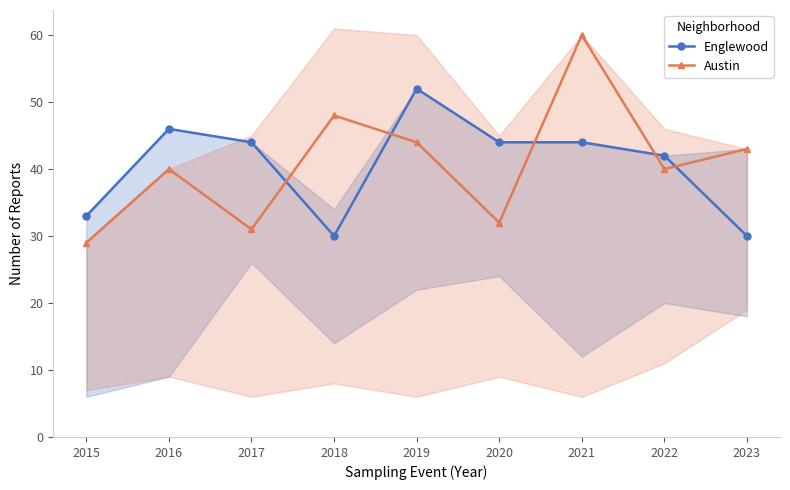

What is the value of the Englewood point at the 3rd from the left?

44